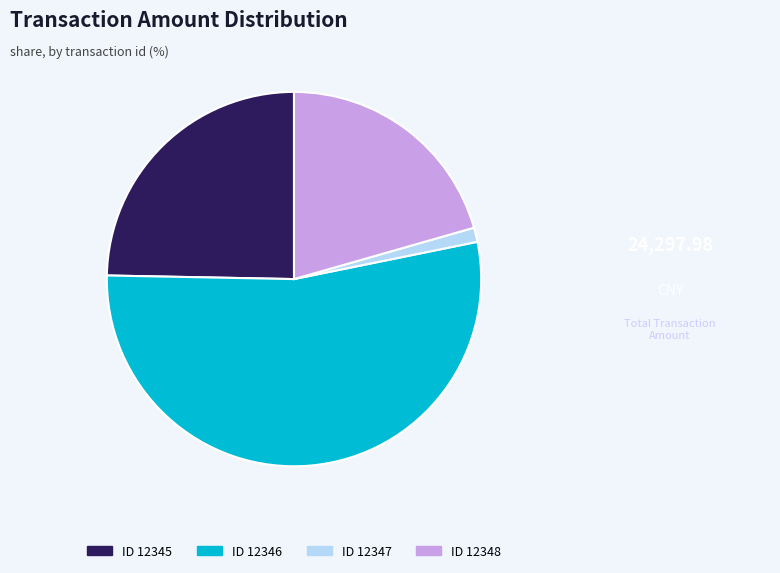

Is there a majority slice in this chart?

Yes